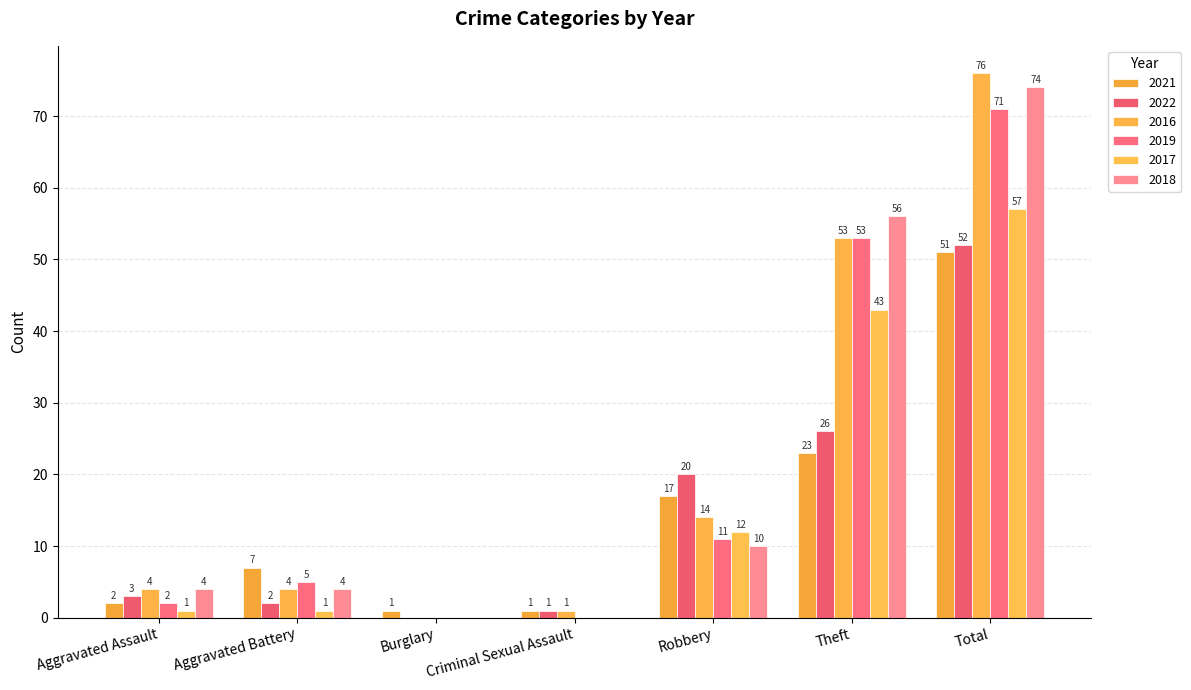

Is it true that 2019 equals 3 at Aggravated Assault?

False